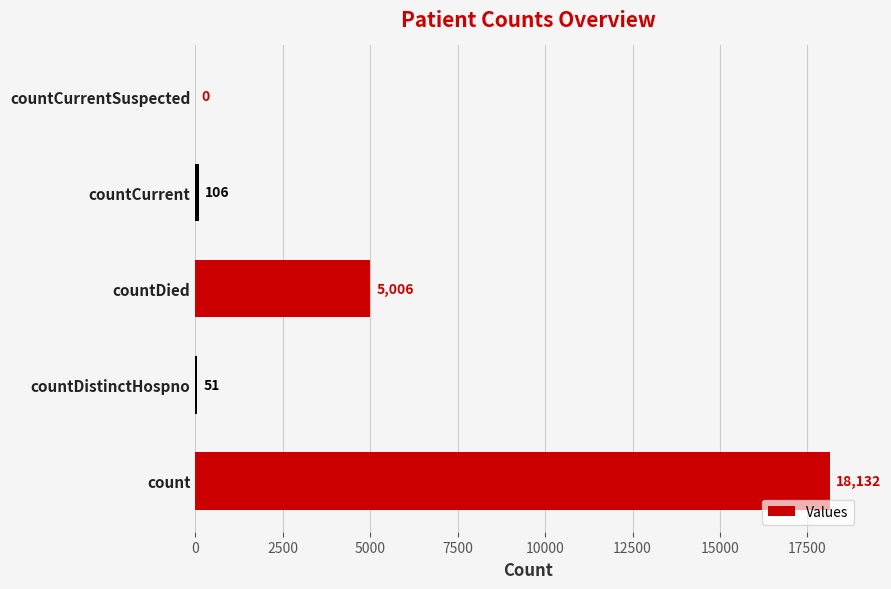

Where is the data nearest to the value 9066?

countDied